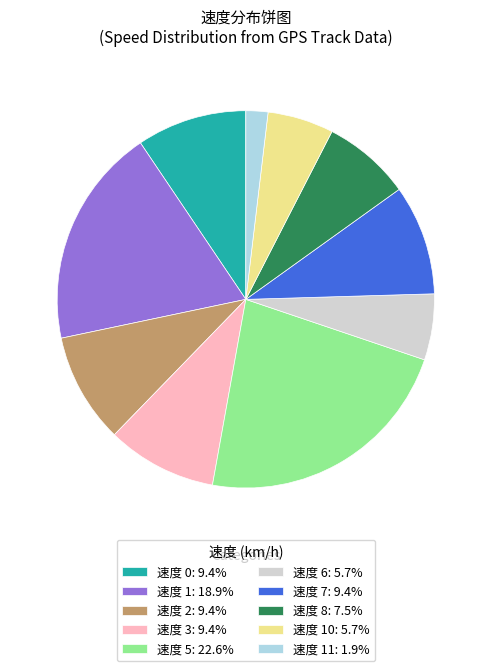

What is the ratio of the value at 速度 7: 9.4% to the value at 速度 2: 9.4%?

1.0